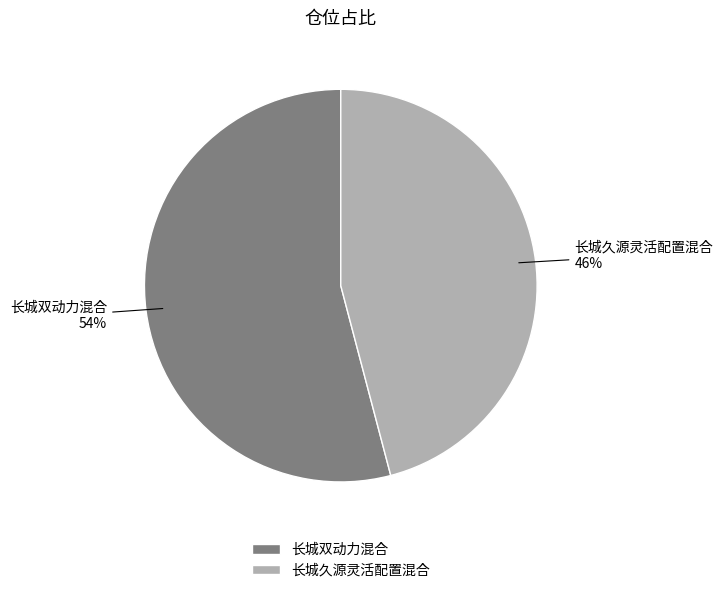

Is the sum of 长城双动力混合 and 长城久源灵活配置混合 greater than half?

Yes